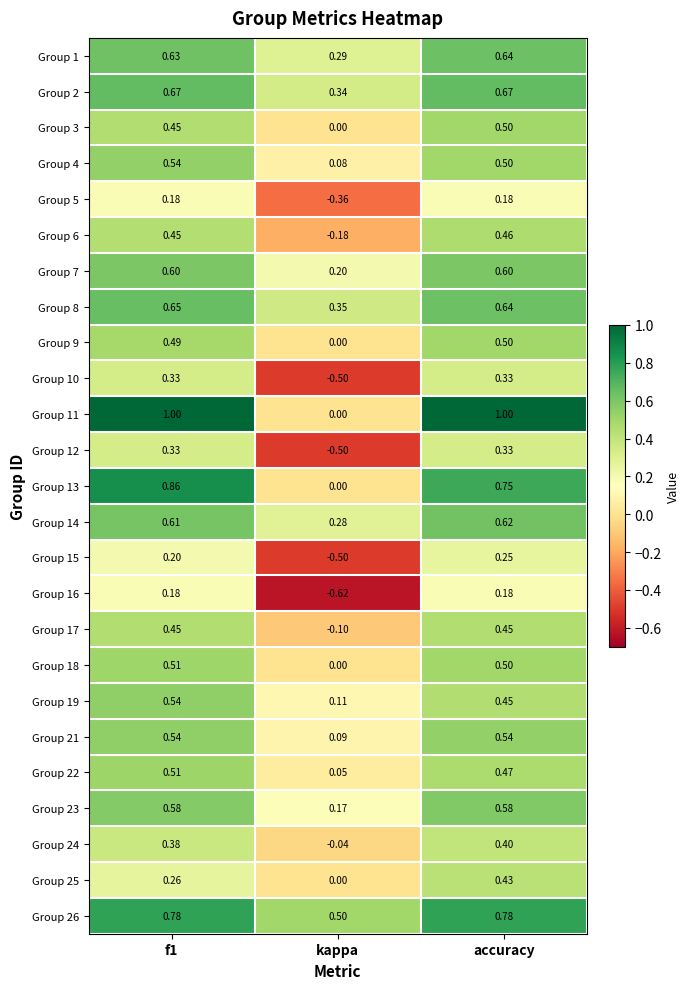

Is the value of Group 11 at f1 greater than the value of Group 17 at accuracy?

Yes